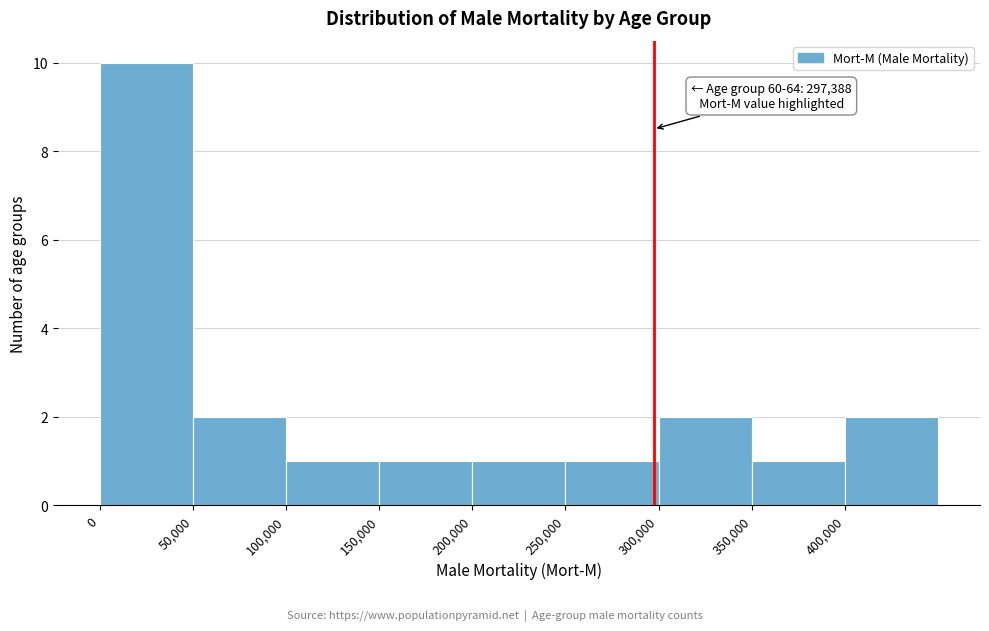

Which range on the x-axis has the tallest bar?

0 to 50000